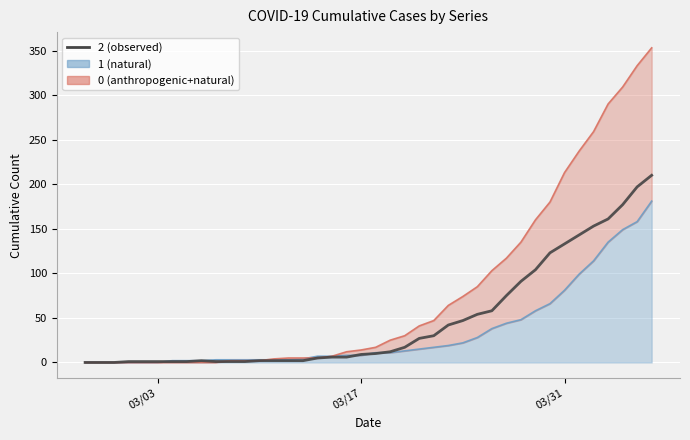

How many lines are shown in the chart?

3